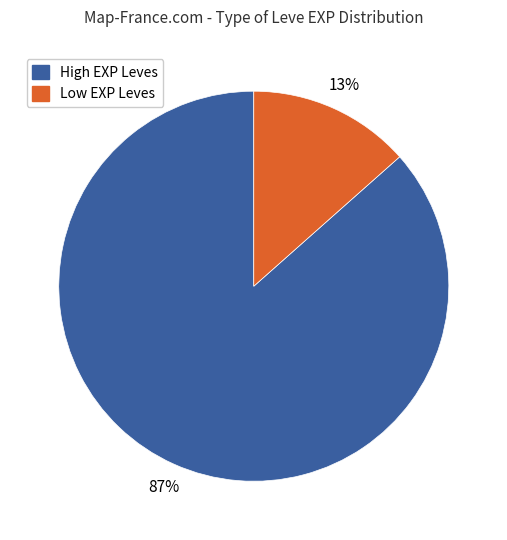

Is there a majority slice in this chart?

Yes